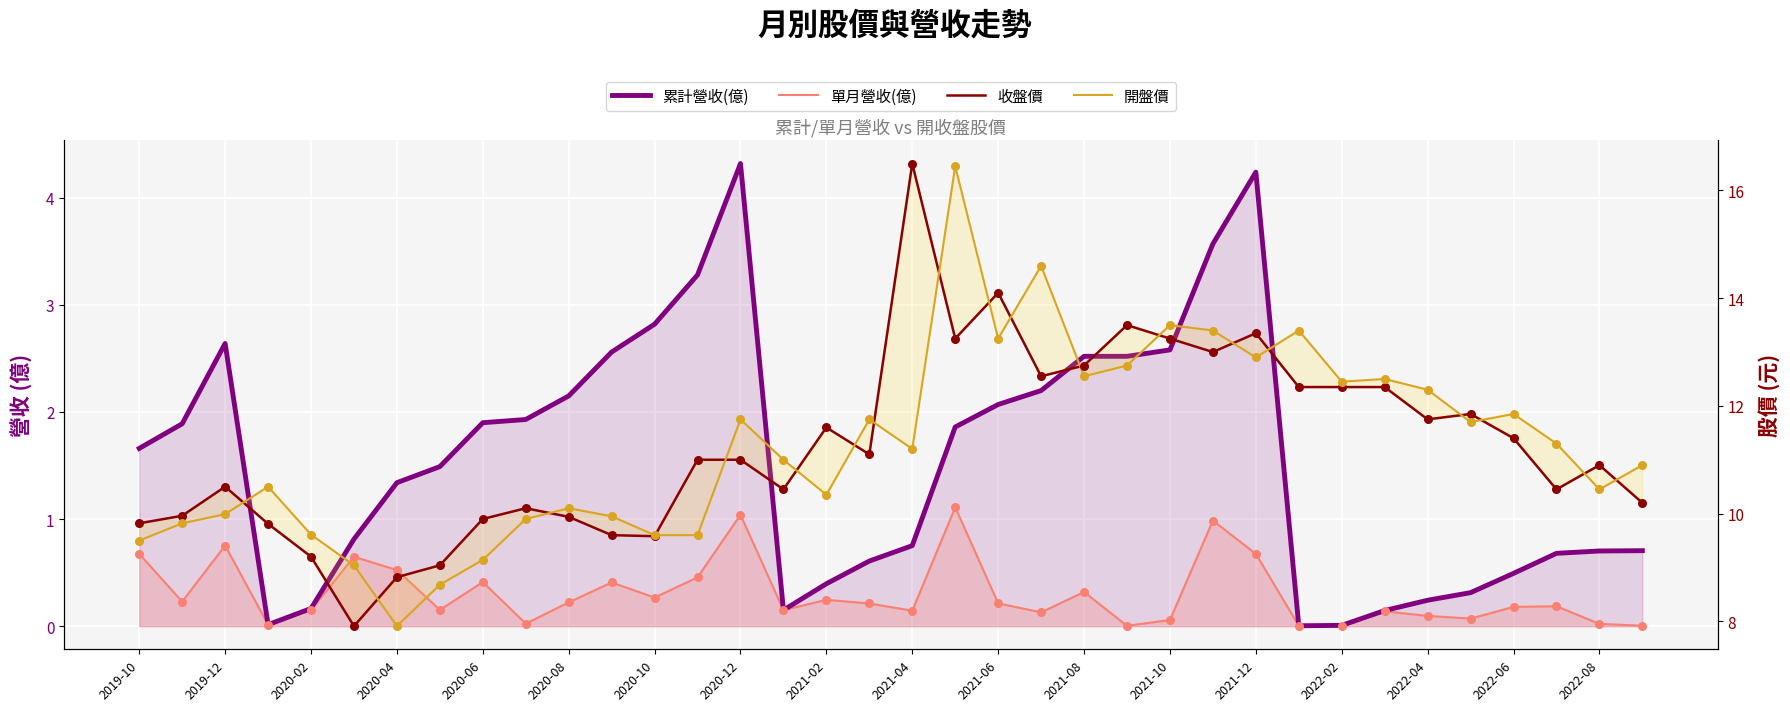

Which series has the largest Y range (max minus min)?

收盤價